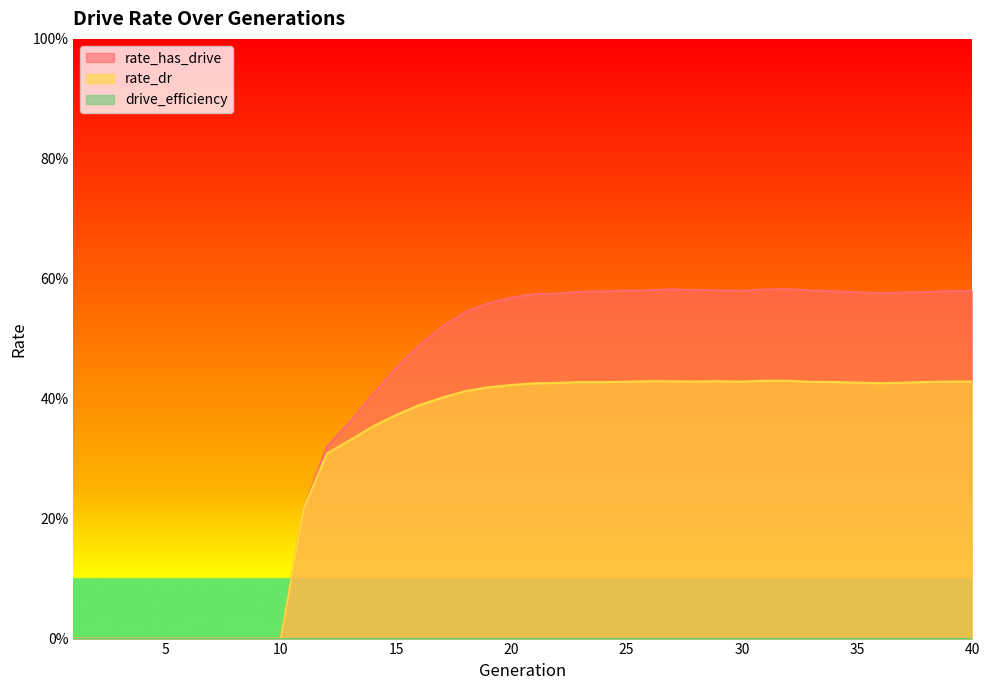

Does the chart display data point markers on the line(s)?

No